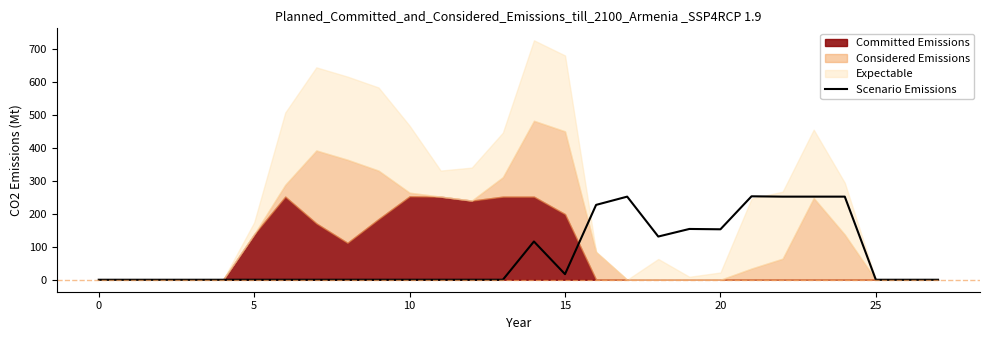

The value at 14 is 116. True or false?

True